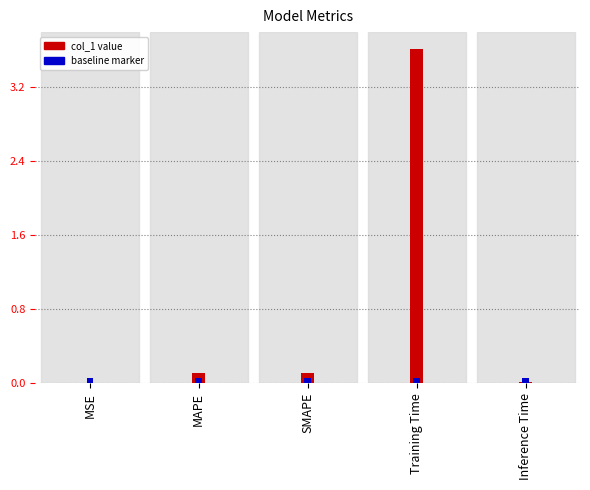

Where is the data nearest to the value 1?

SMAPE